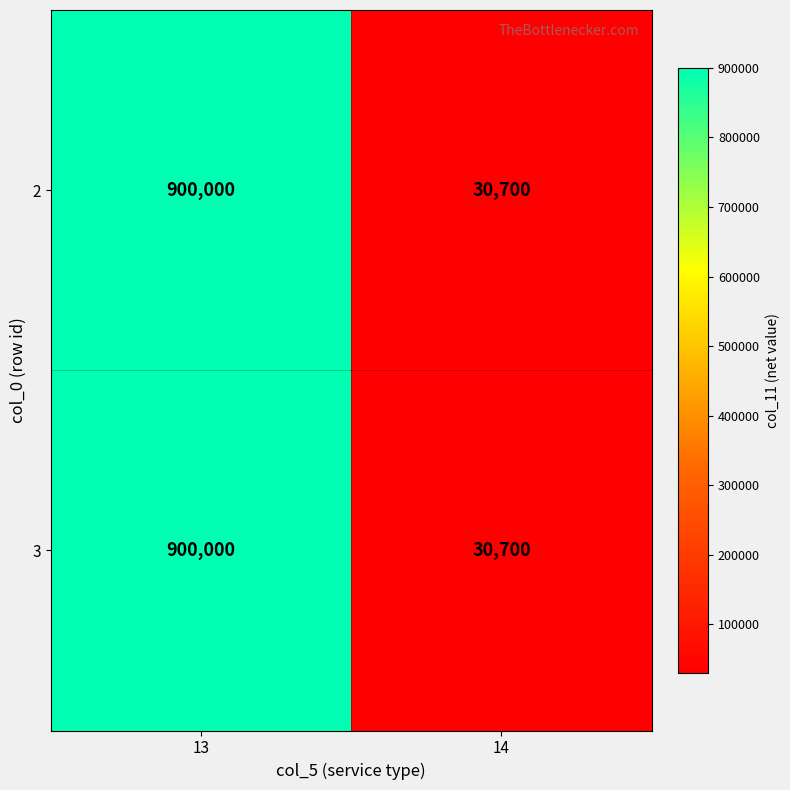

How many series are shown in this chart?

2